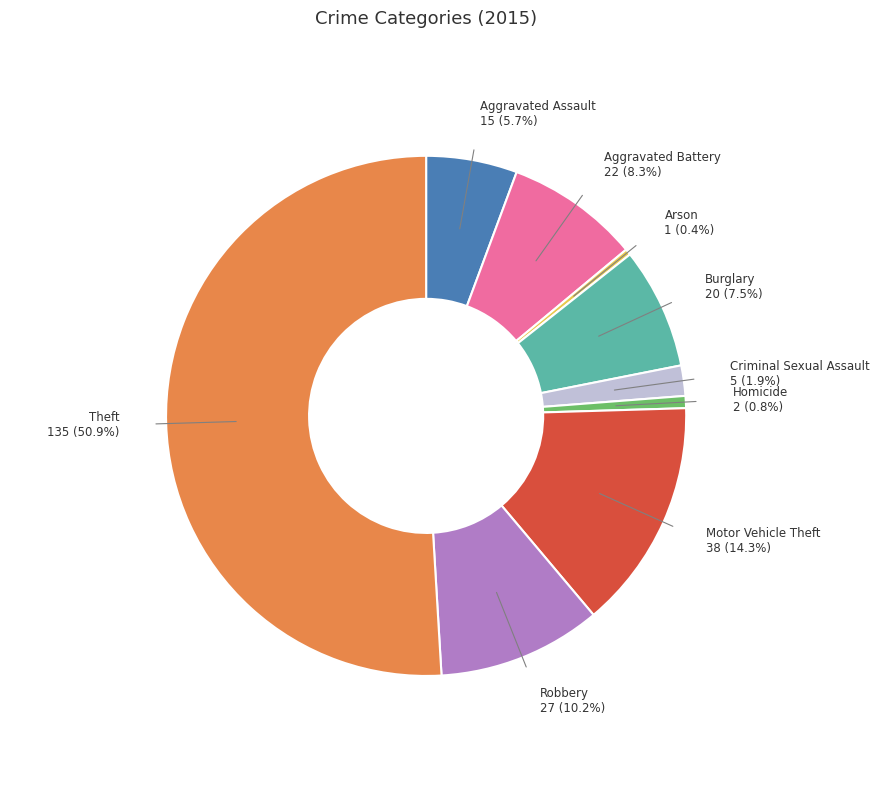

What is the largest slice in the pie chart?

Theft